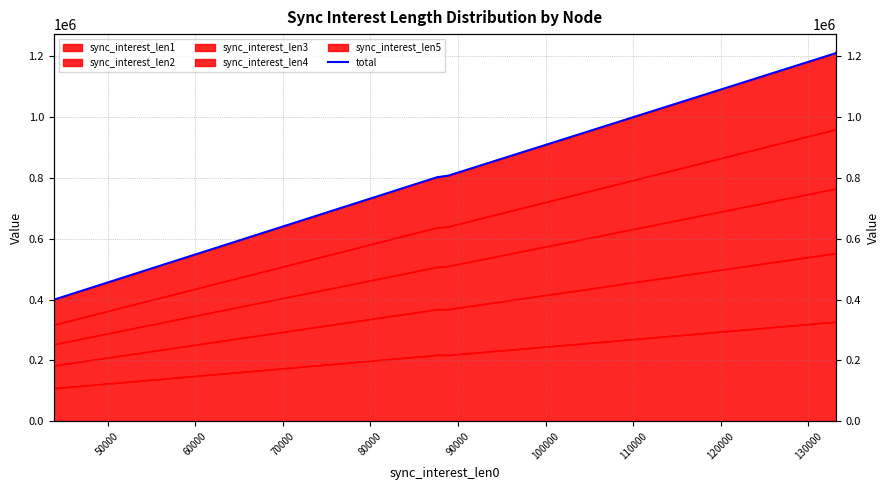

Count the number of categories in the chart.

8